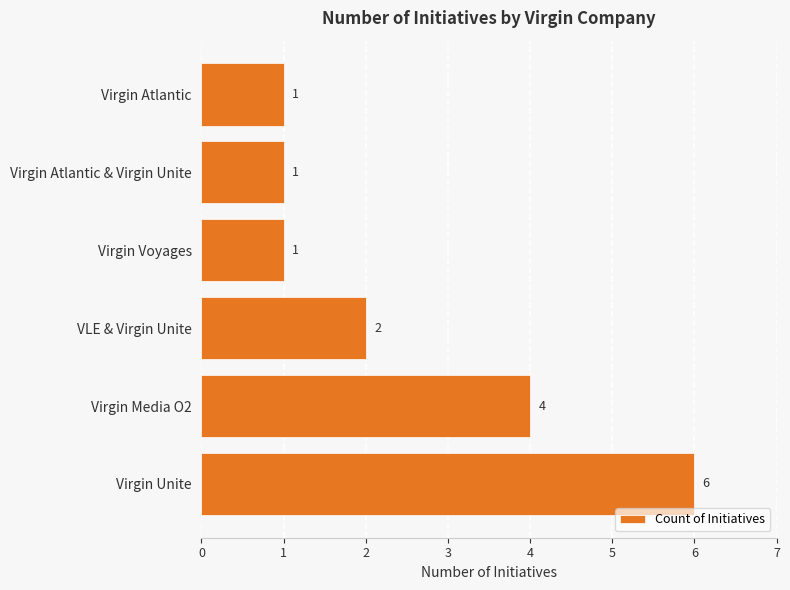

How many values are between 1 and 4?

5